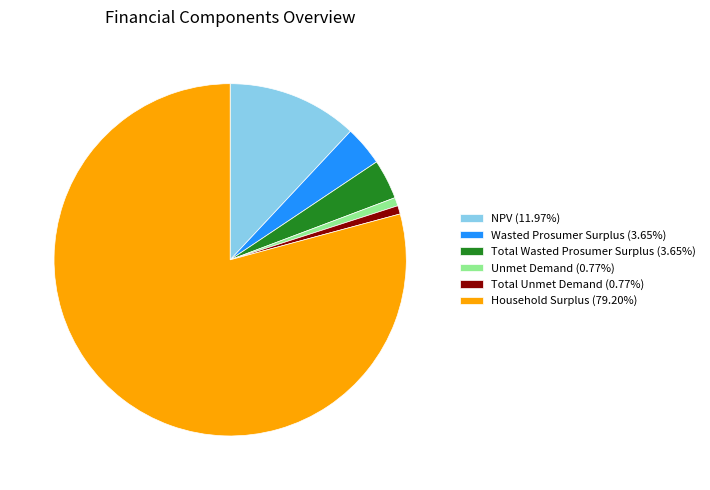

Do Household Surplus and NPV together represent more than half of the pie?

Yes